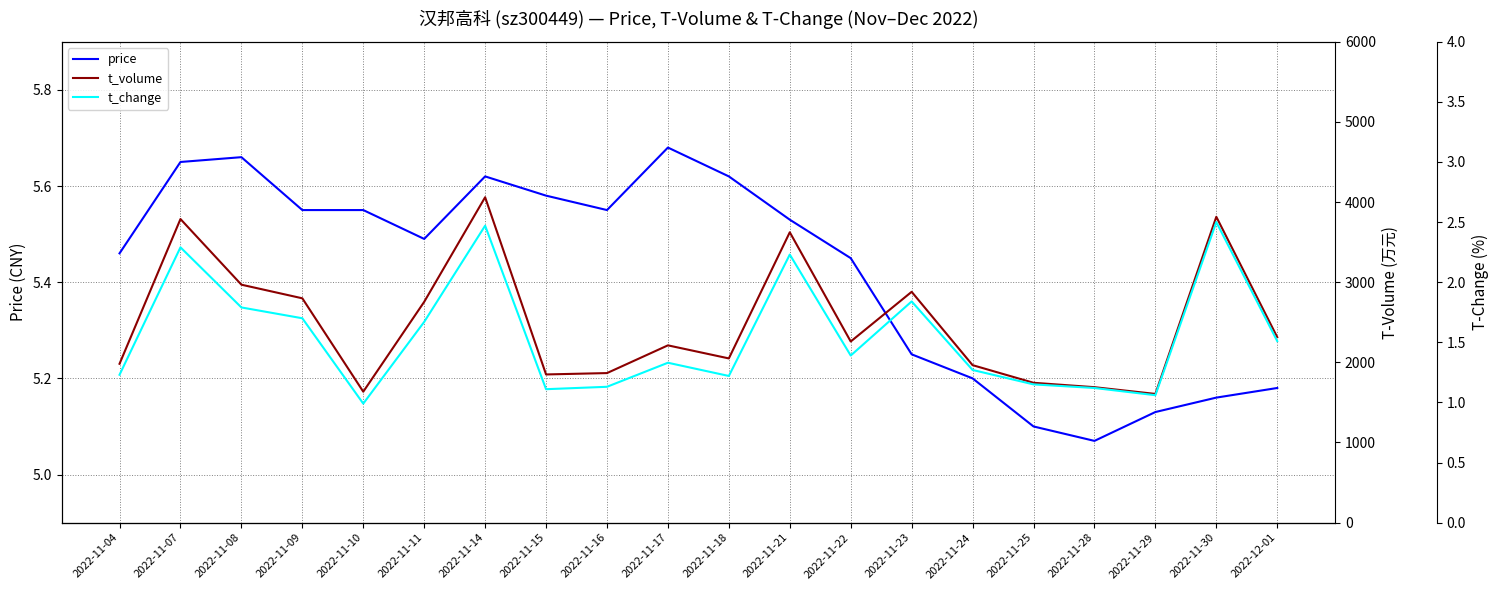

Count the number of data series in this chart.

3